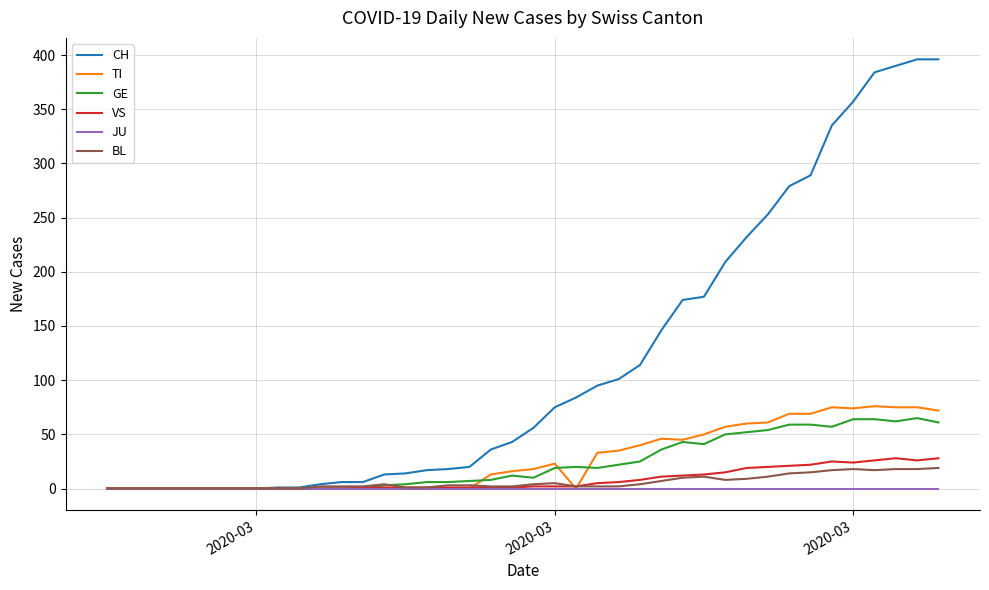

What is the greatest value displayed?

396